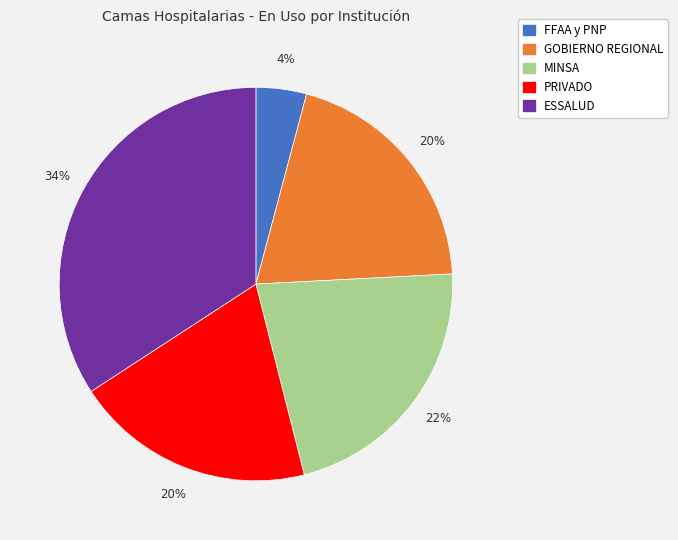

Which slice is the smallest?

FFAA y PNP